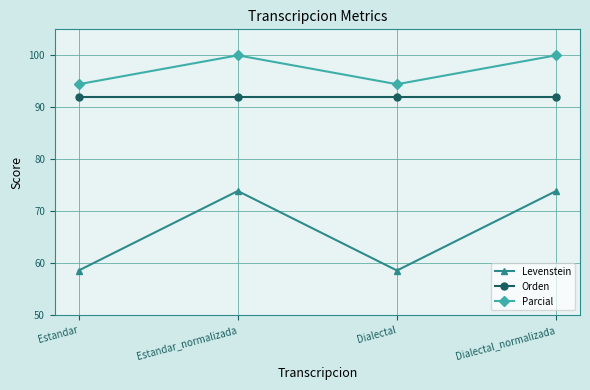

What value does the Orden series have at Estandar?

91.9